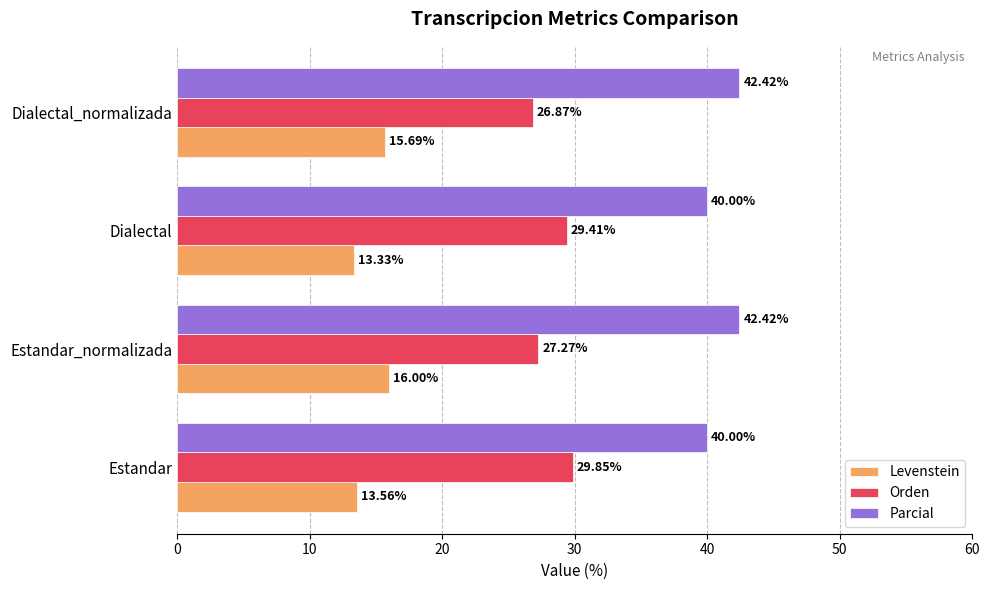

What is the highest value of the Orden series?

29.9